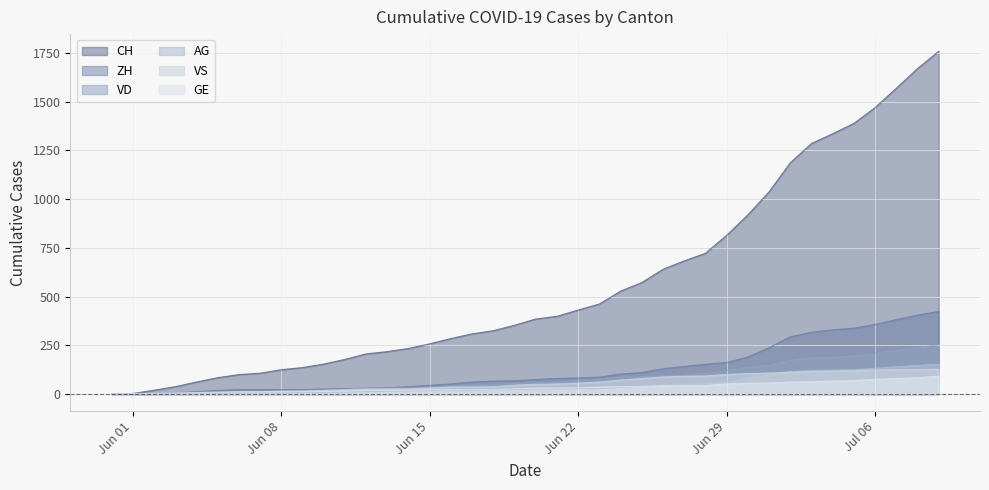

Which series has the largest total across all categories?

CH